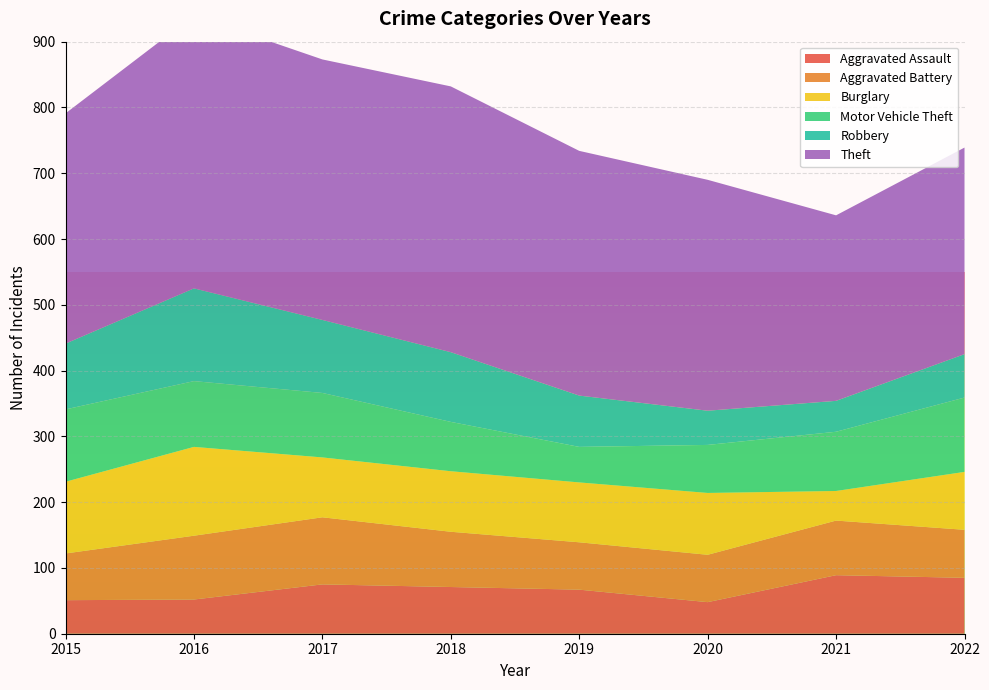

Reading left to right, what are all the values shown in this chart?

Aggravated Assault: 2015=51	2016=52	2017=75	2018=71	2019=67	2020=48	2021=89	2022=85
Aggravated Battery: 2015=71	2016=97	2017=102	2018=84	2019=72	2020=72	2021=83	2022=73
Burglary: 2015=109	2016=135	2017=91	2018=92	2019=91	2020=94	2021=45	2022=88
Motor Vehicle Theft: 2015=110	2016=100	2017=98	2018=75	2019=54	2020=73	2021=90	2022=113
Robbery: 2015=100	2016=141	2017=111	2018=106	2019=78	2020=52	2021=47	2022=66
Theft: 2015=350	2016=415	2017=396	2018=404	2019=372	2020=351	2021=282	2022=314